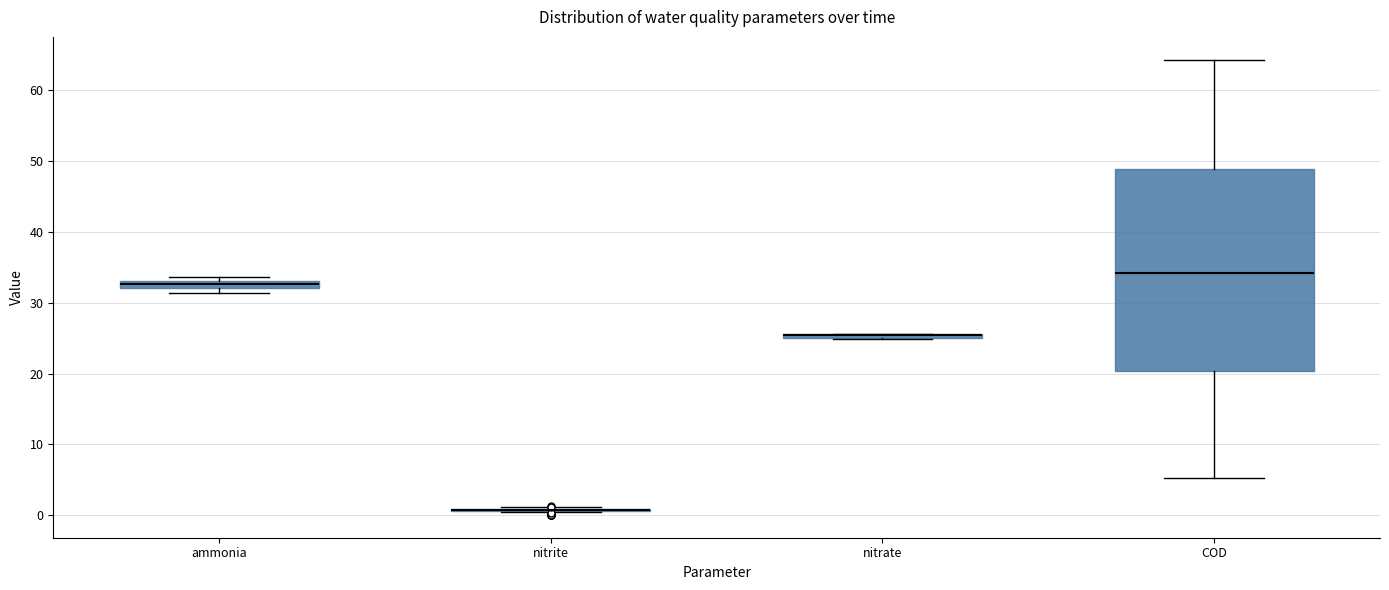

Comparing the boxes themselves (not the whiskers), which one is the tallest?

COD